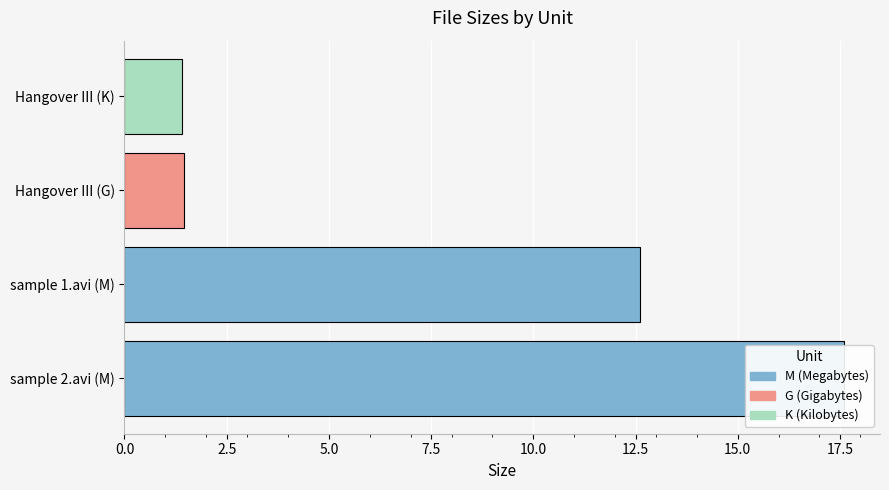

What is the greatest value displayed?

17.6